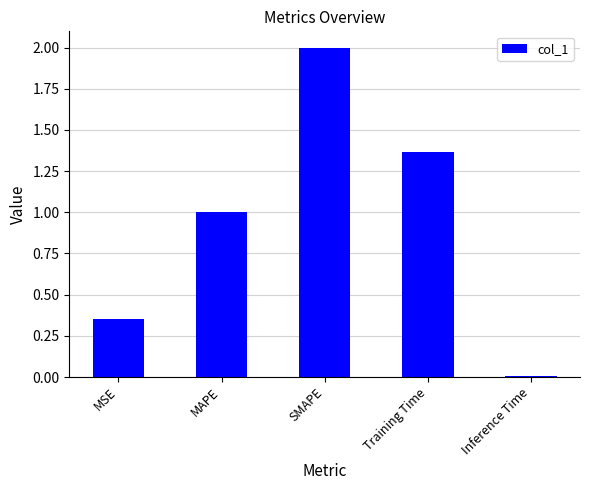

Approximately how many times larger is the value at MAPE compared to SMAPE?

0.5